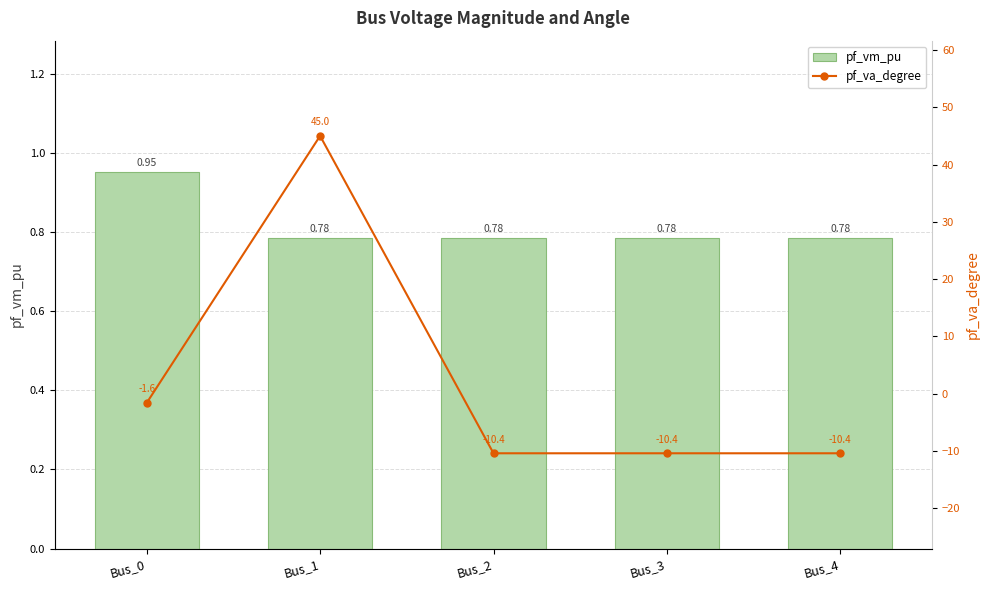

What is the value of the pf_va_degree bar at the 3rd from the left?

-10.4